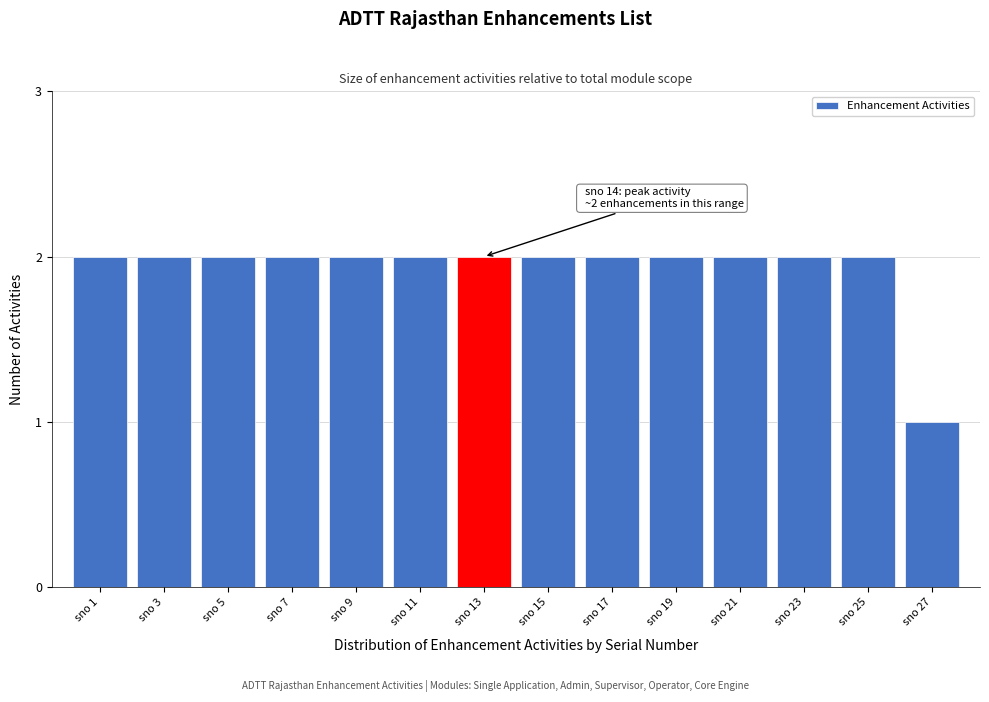

Reading left to right, extract all data points from this chart.

2	2	2	2	2	2	2	2	2	2	2	2	2	1